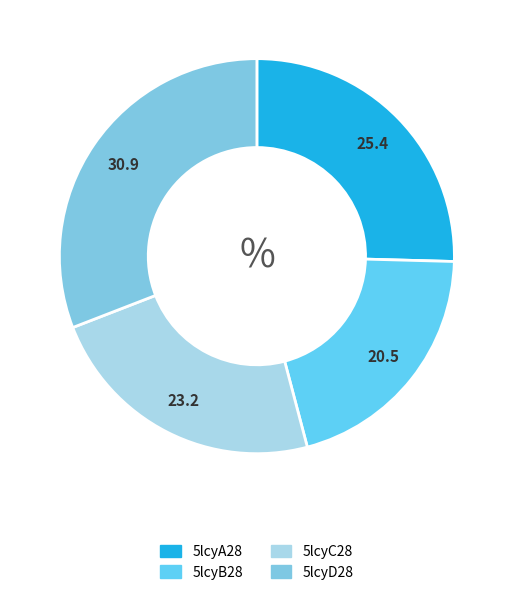

Count the number of slices in the pie.

4